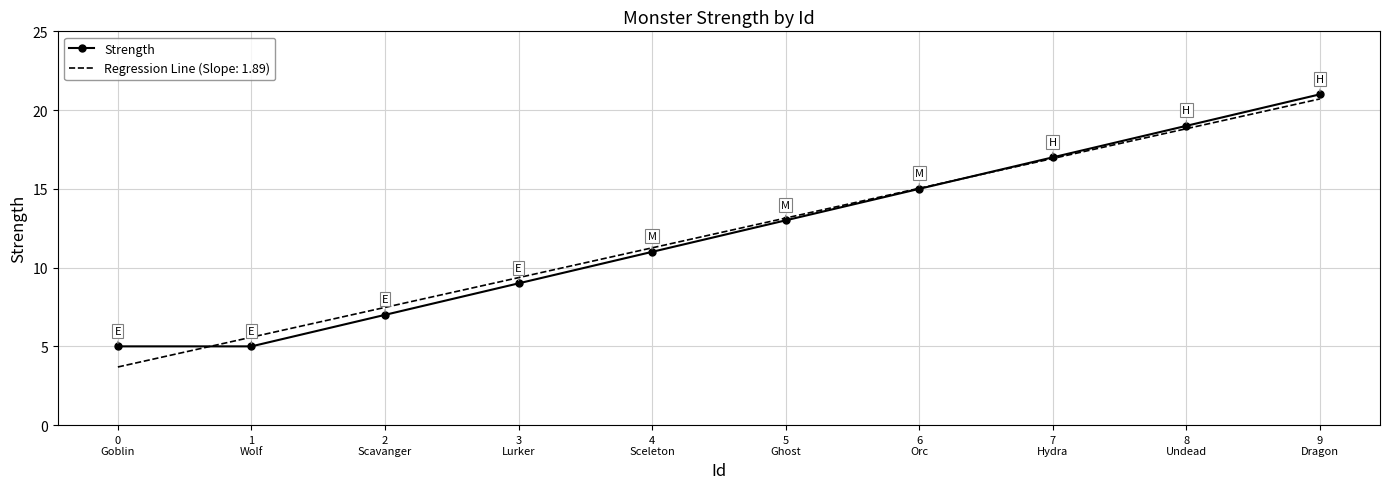

Which category has the lowest value across all series?

0
Goblin